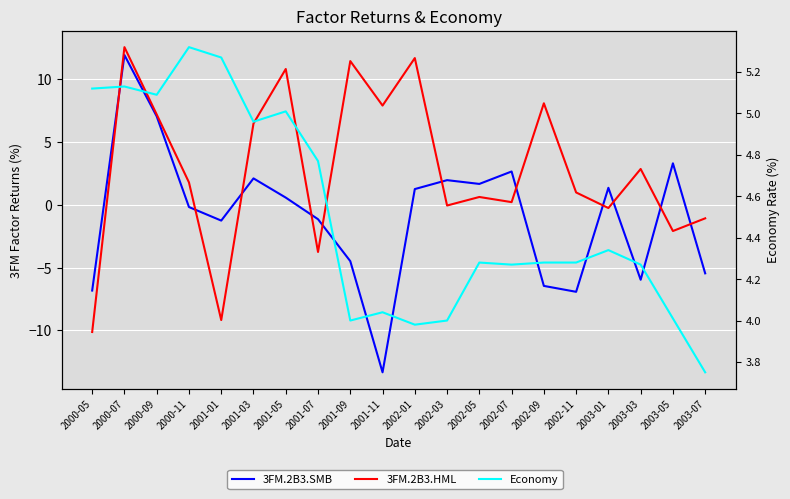

What is the average value of the 3FM.2B3.HML series?

2.8